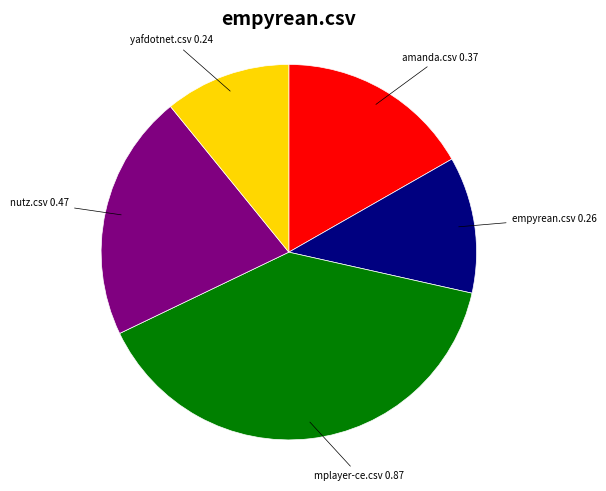

Count the number of slices in the pie.

5